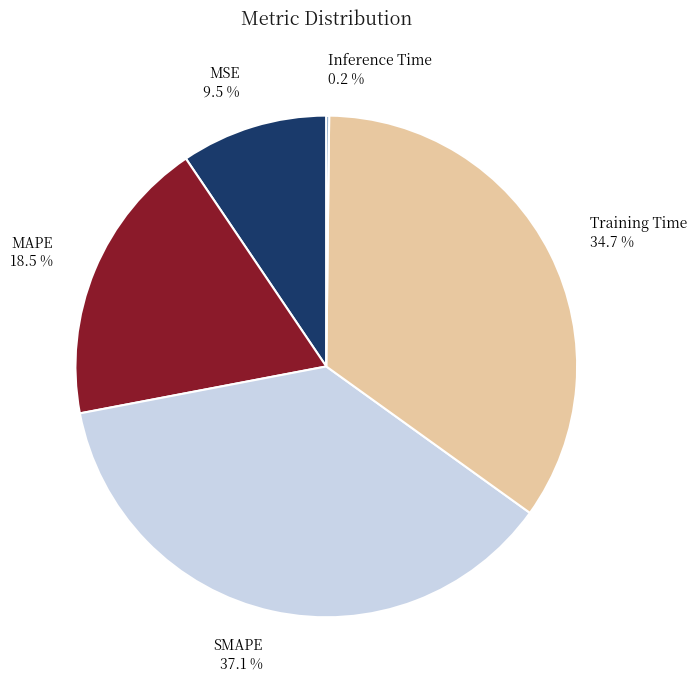

Is there a majority slice in this chart?

No